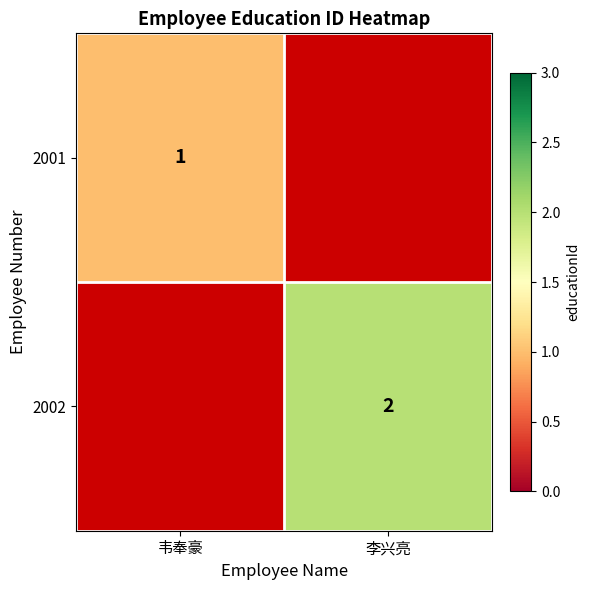

True or false: 2002 has a value of 3 at 李兴亮.

False